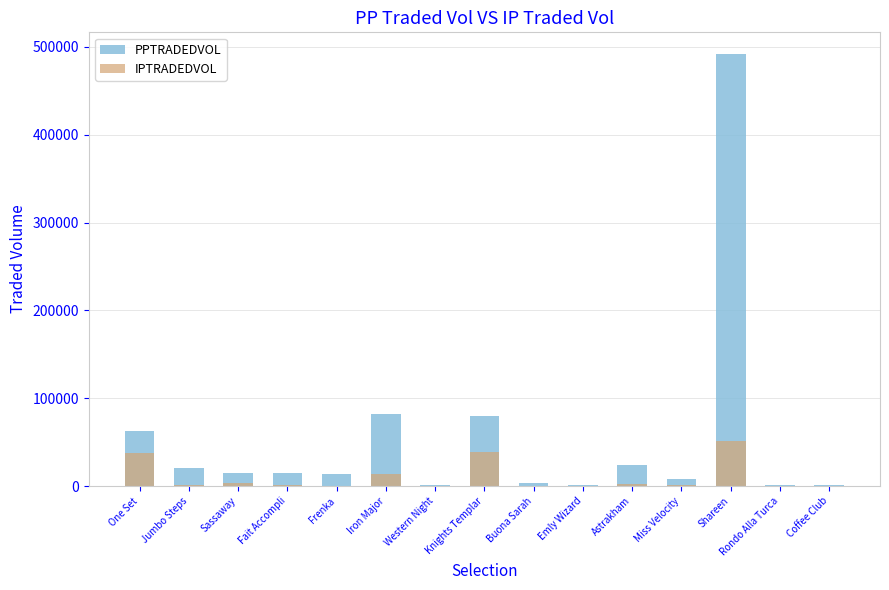

What is the greatest value displayed?

491933.2